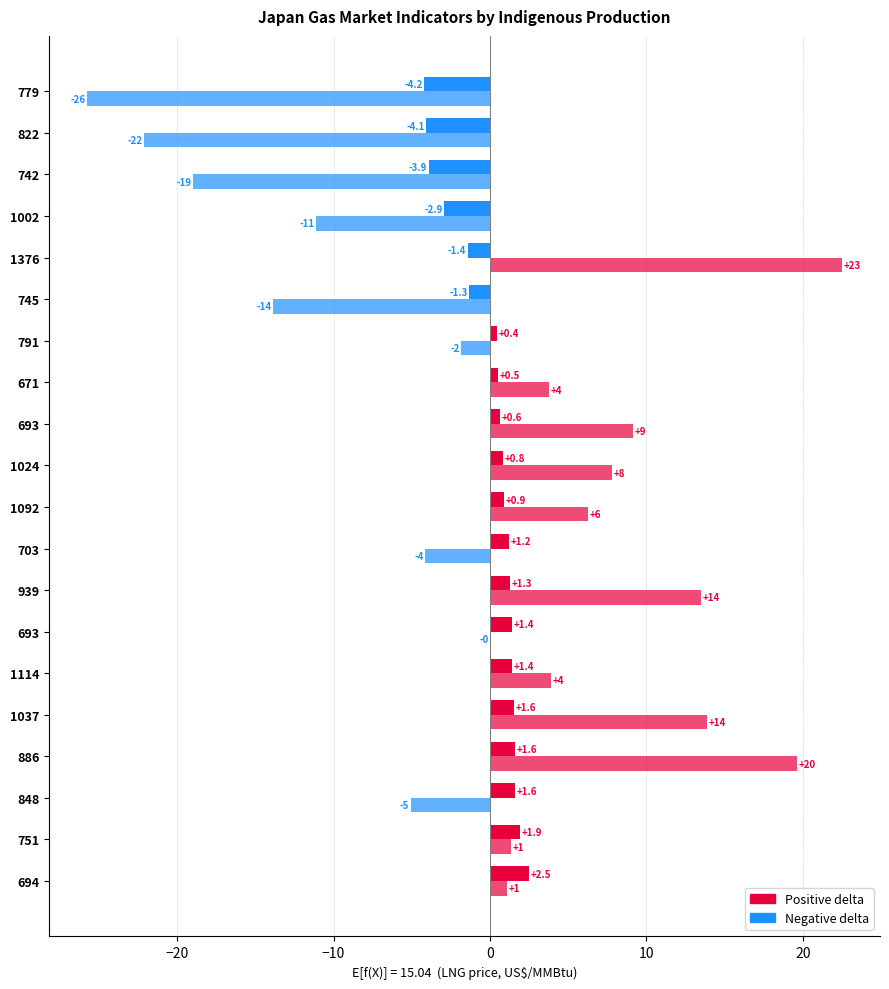

Reading right to left, transcribe all the data shown in this chart.

LNG import price delta (US$/MMBtu): -4.2	-4.1	-3.9	-2.9	-1.4	-1.3	0.4	0.5	0.6	0.8	0.9	1.2	1.3	1.4	1.4	1.6	1.6	1.6	1.9	2.5
Domestic gas demand delta (mtoe): -25.8	-22.1	-19.0	-11.1	22.5	-13.9	-1.8	3.8	9.1	7.8	6.3	-4.1	13.5	-0.0	3.9	13.9	19.6	-5.1	1.4	1.1